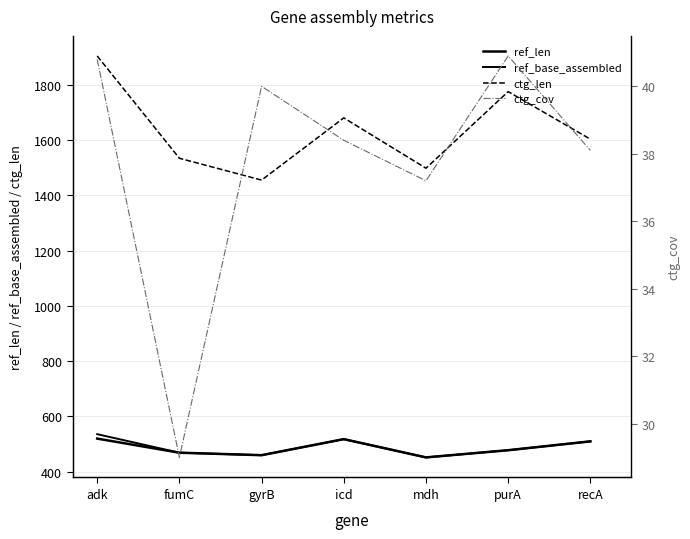

List the labels in order of ctg_cov value, largest first.

purA, adk, gyrB, icd, recA, mdh, fumC